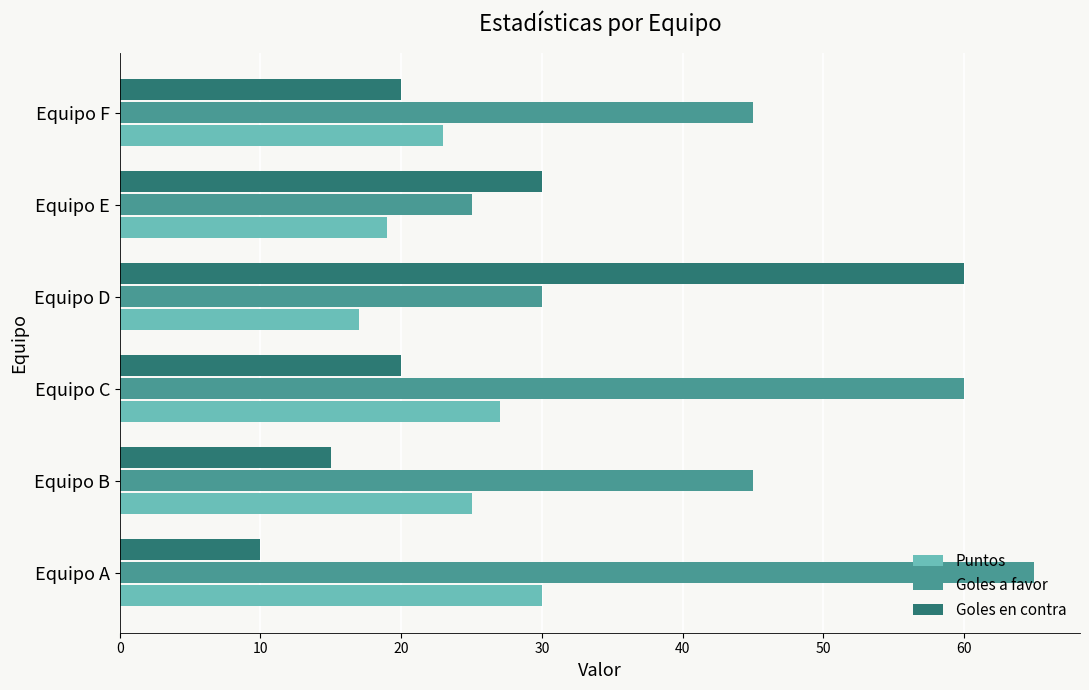

Where is Goles en contra nearest to the value 35?

Equipo E